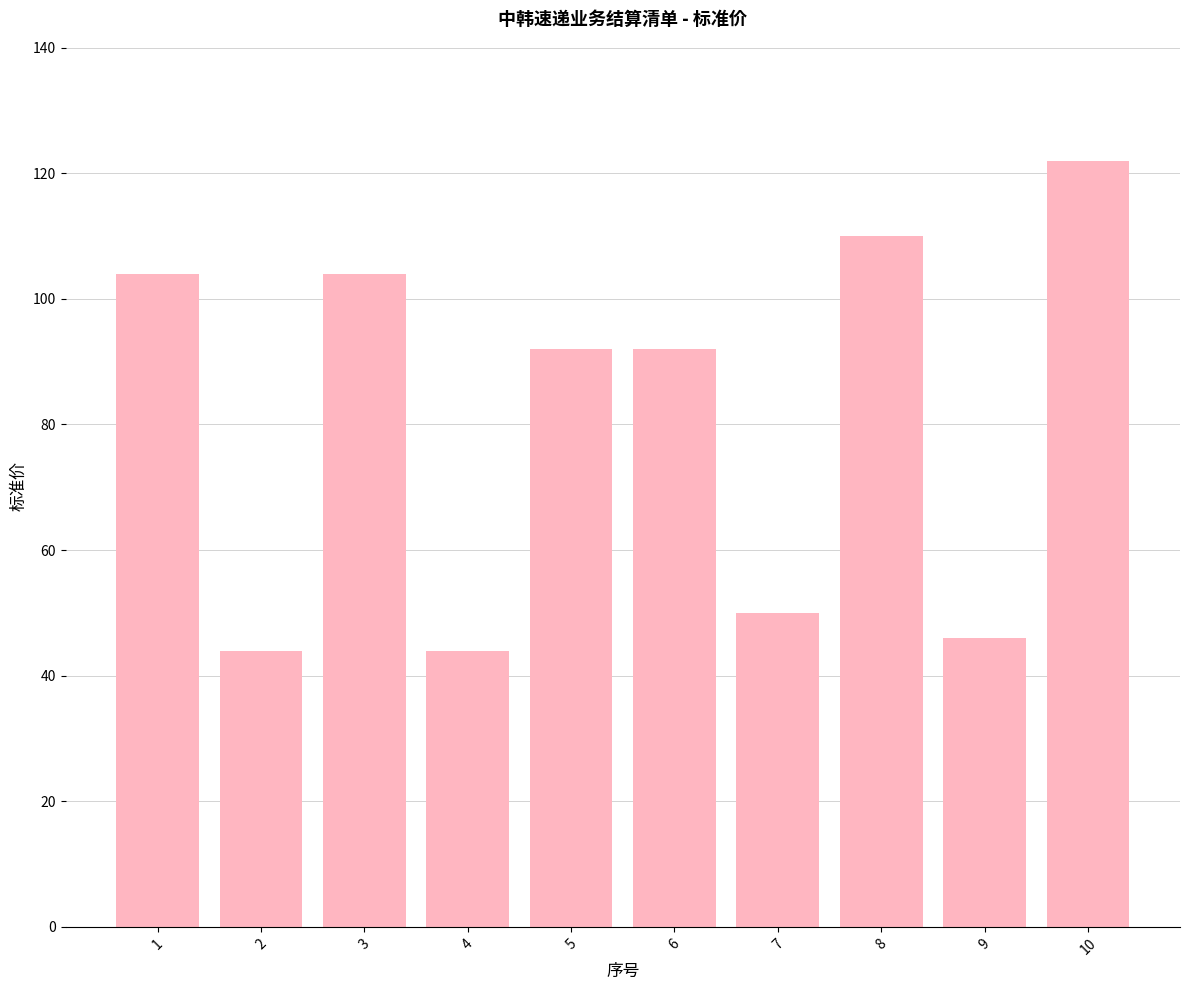

How many distinct data groups are displayed?

1